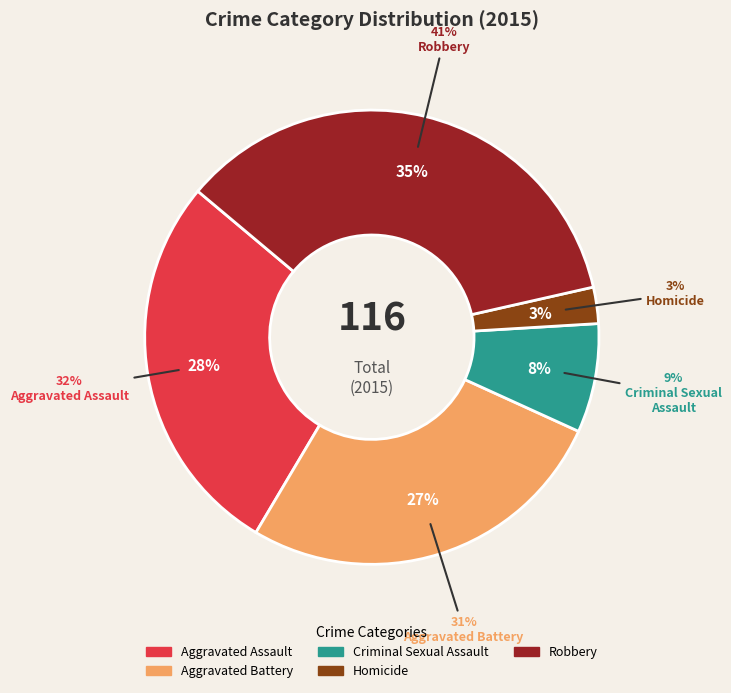

Is the sum of Homicide and Aggravated Assault greater than half?

No